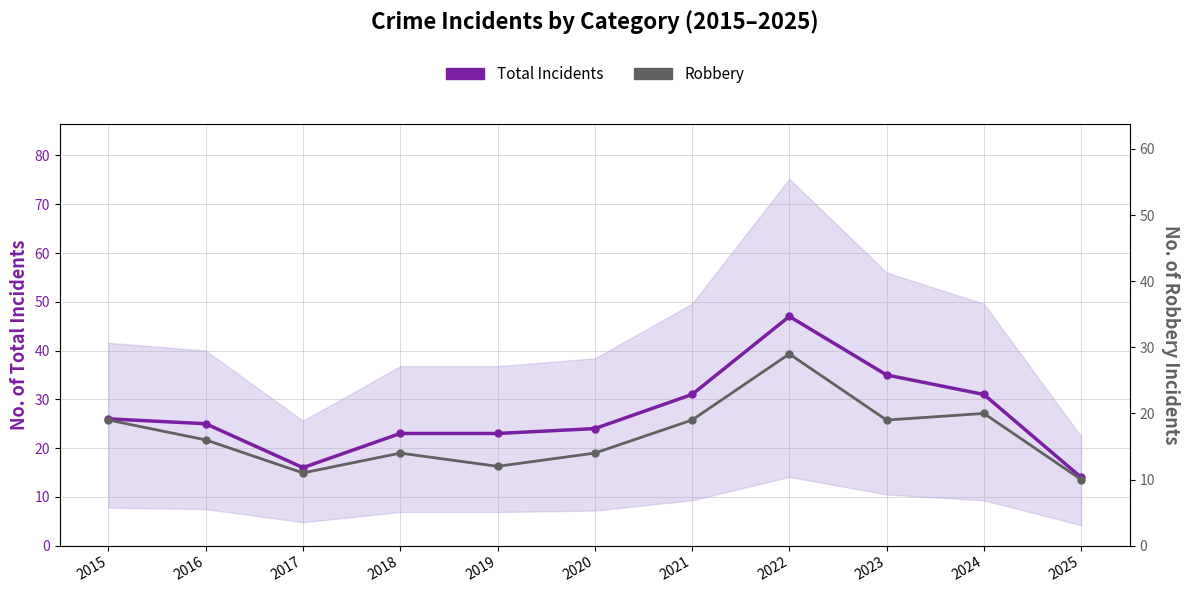

Where does the Robbery series first go above 16?

2015